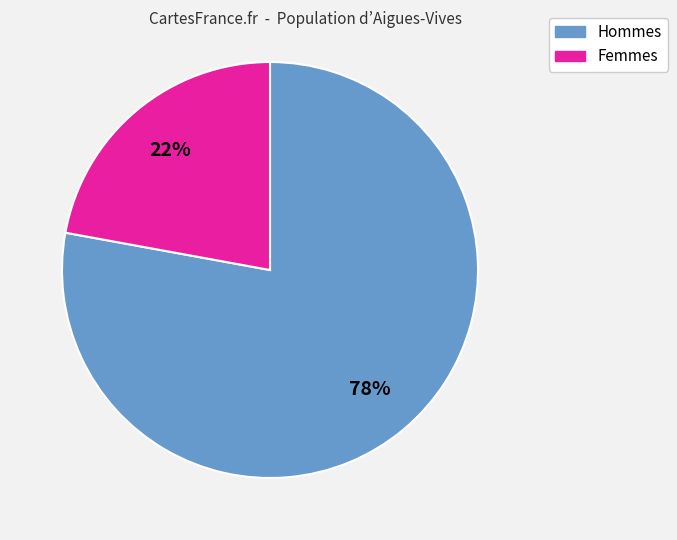

To the nearest percent, what is the average slice percentage?

50%